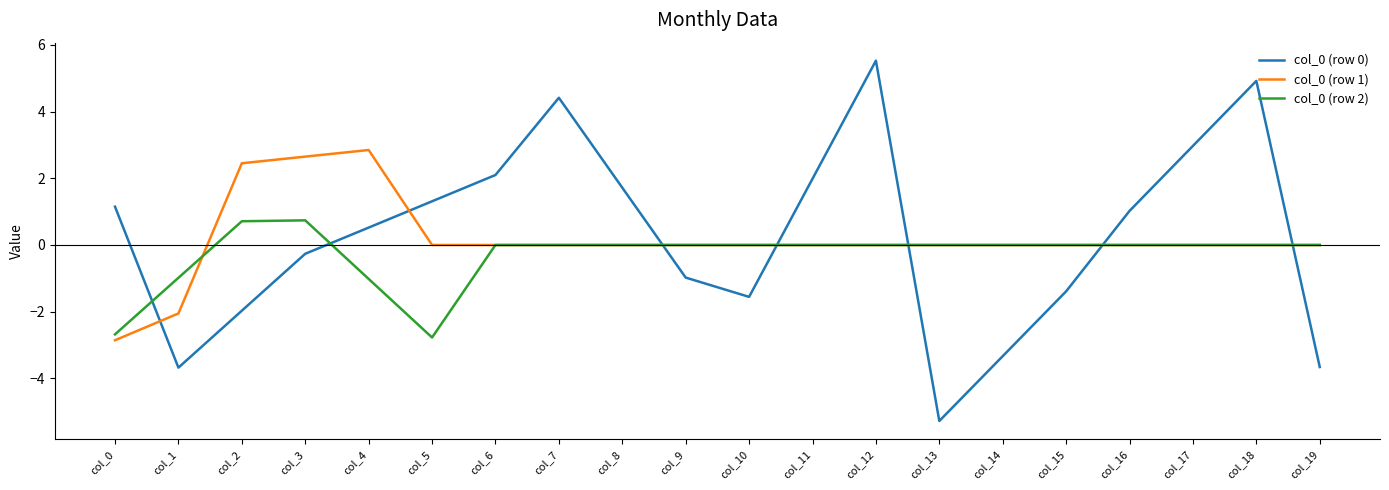

What is the difference between the col_0 (row 0) values at col_0 and col_3?

1.4